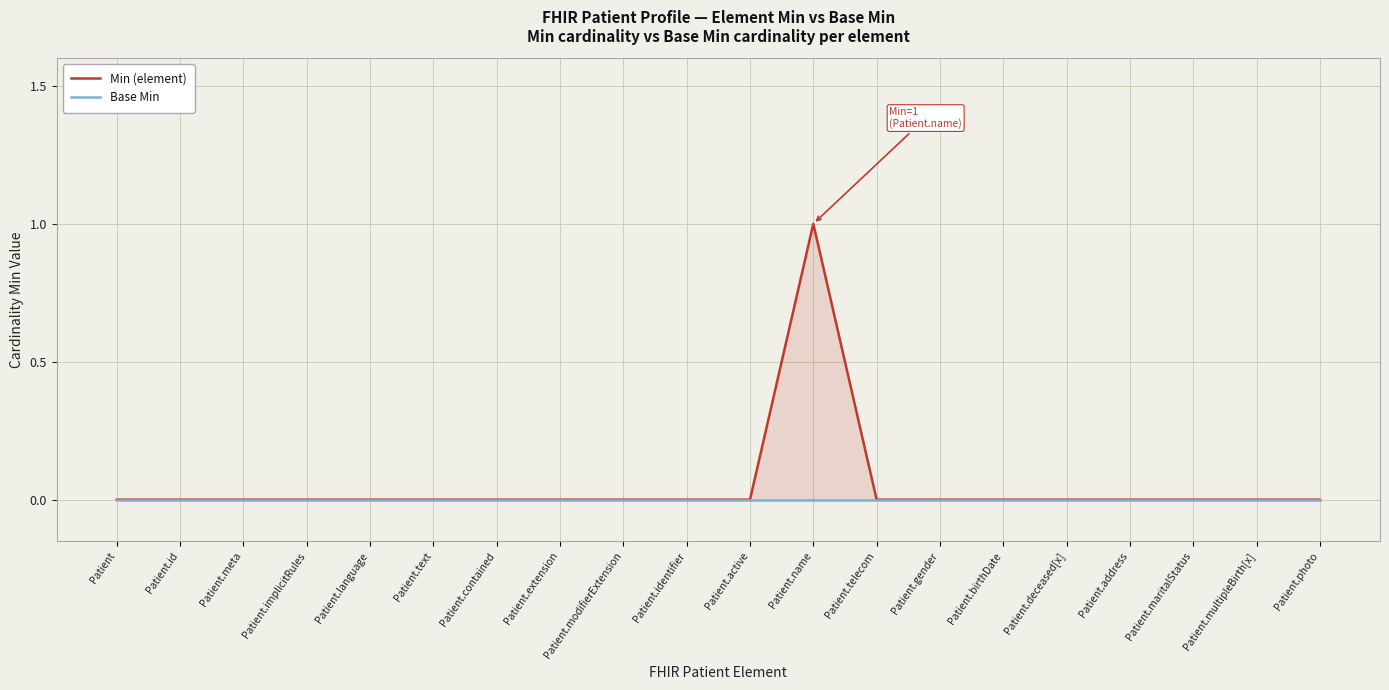

At Patient.id, list the series in order from largest to smallest.

Min (element), Base Min